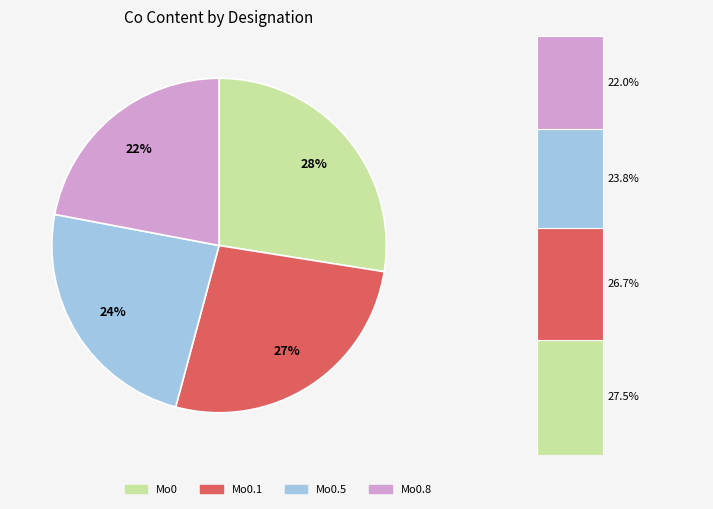

How many segments does this pie chart have?

4